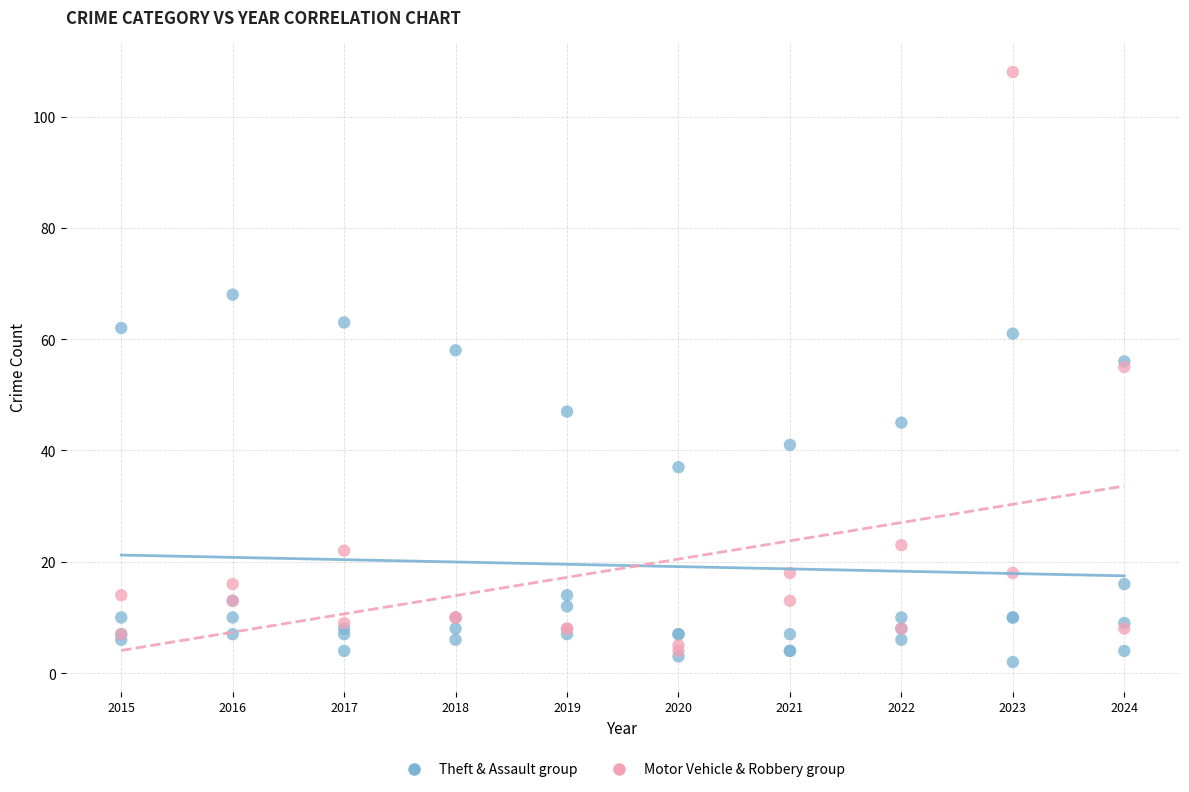

What are all the series names shown in the legend?

Theft & Assault group, Motor Vehicle & Robbery group